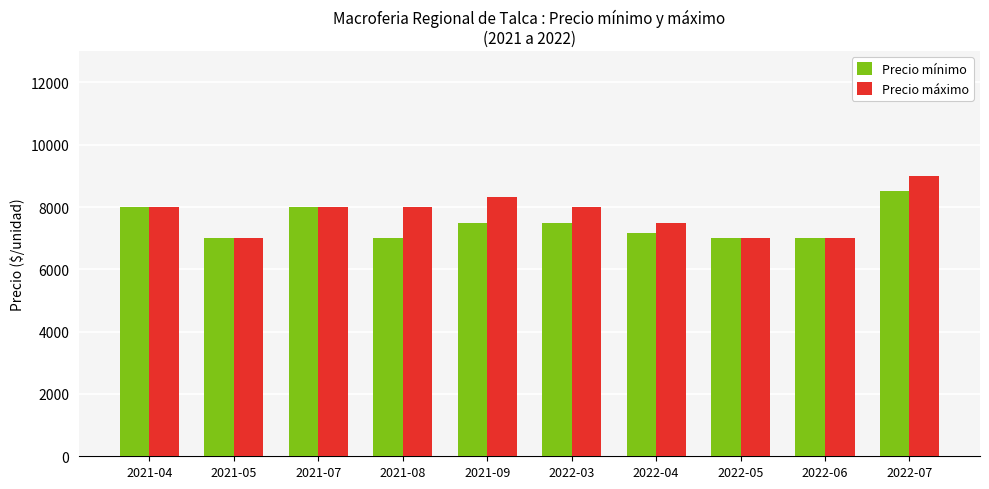

Count the Precio mínimo values in the range 7000 to 8000.

9